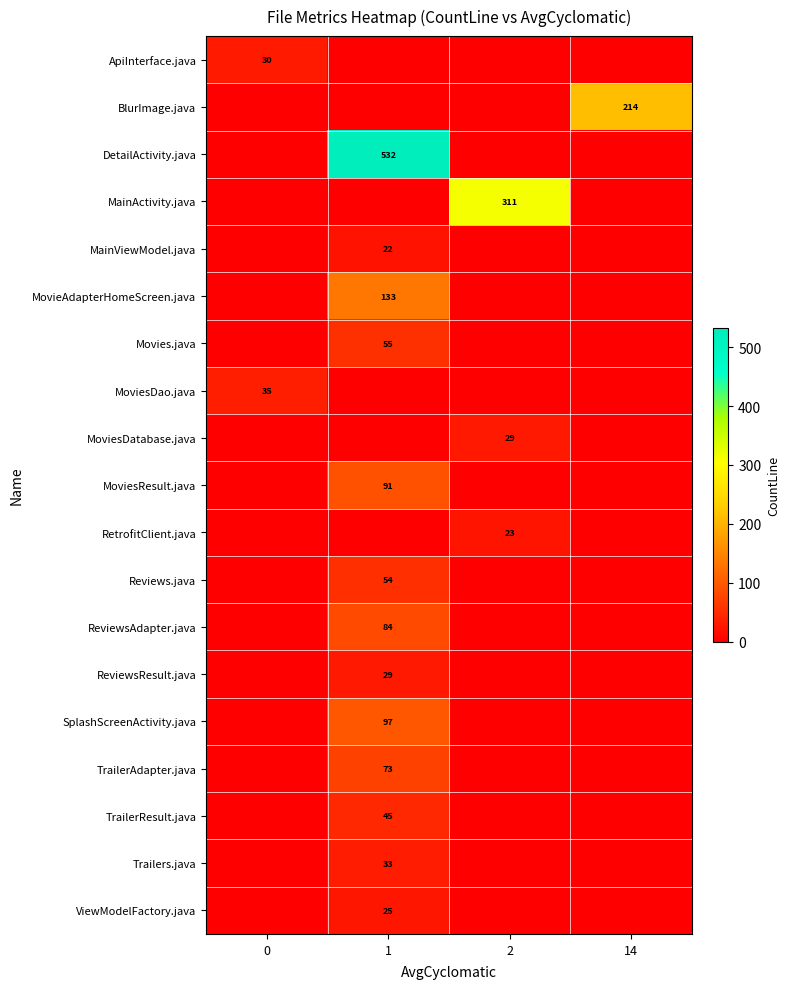

Between 0 and 14, which series saw the biggest shift?

BlurImage.java